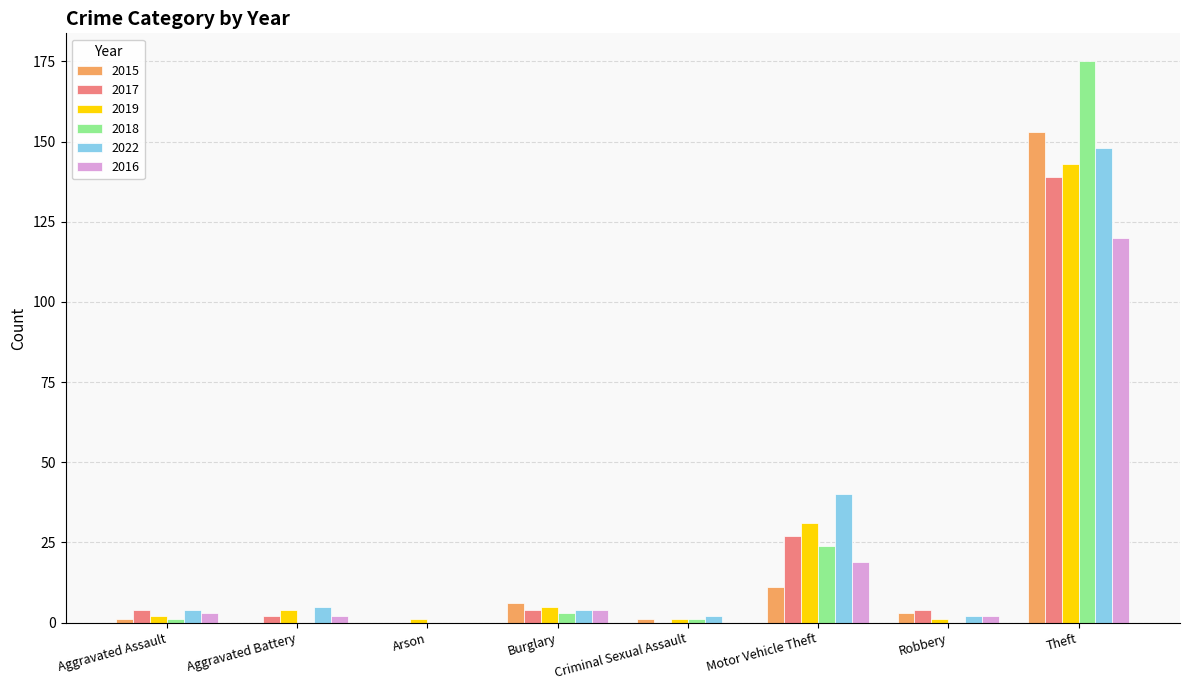

What is the highest value of the 2022 series?

148